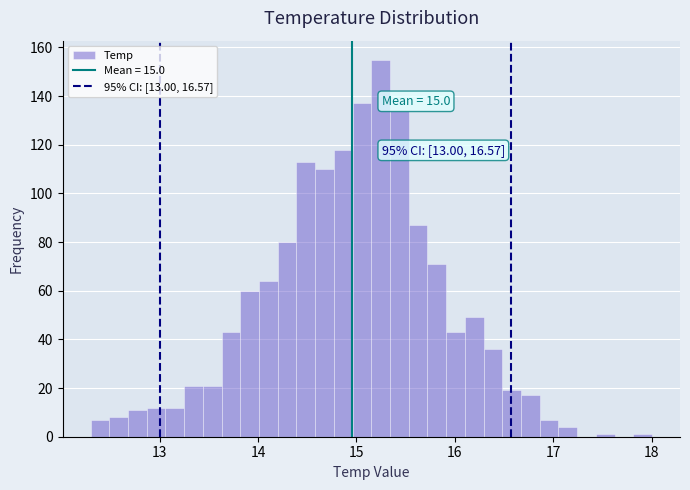

Around what value on the x-axis is the tallest bar? Give the approximate position of its centre, as read against the axis.

15.2